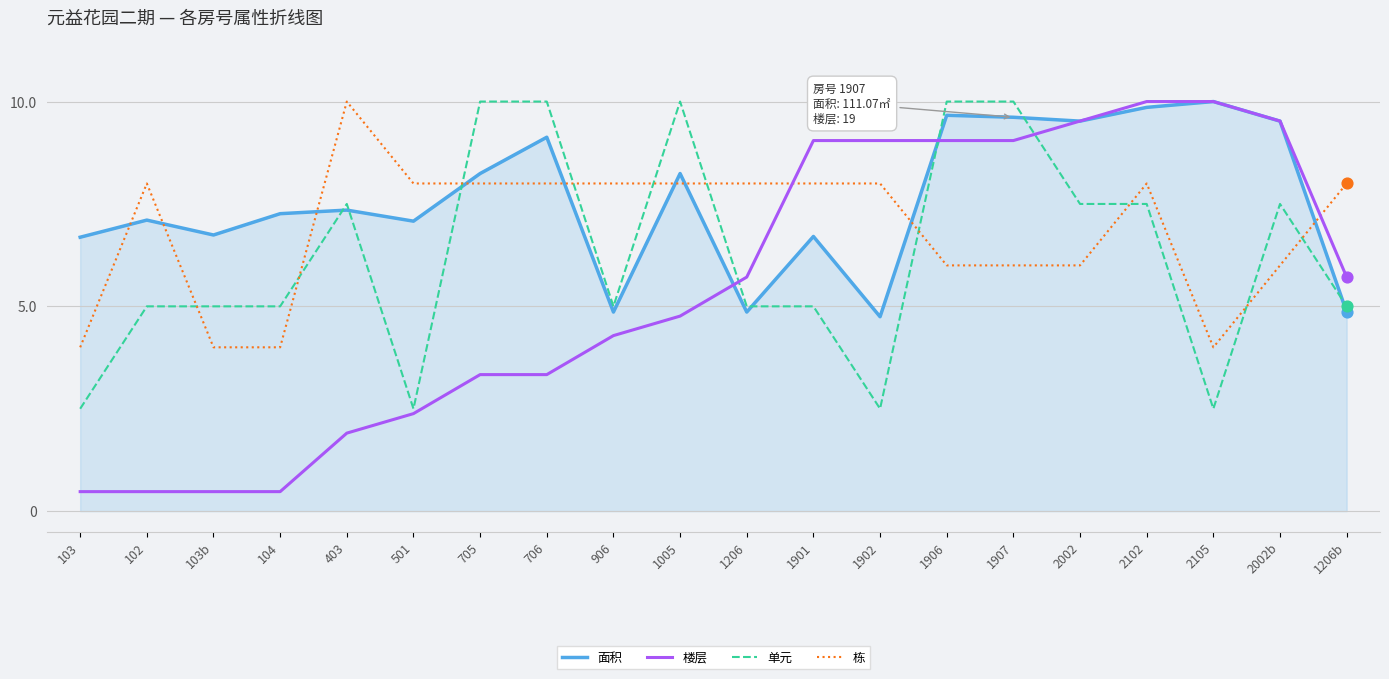

Which series has the largest total across all categories?

面积